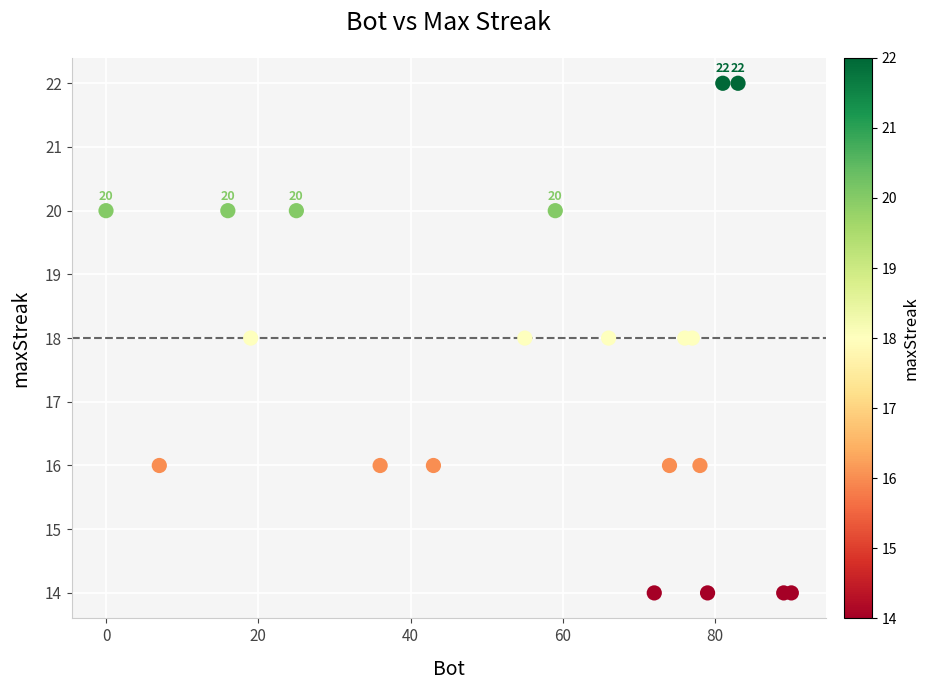

What is the range of X values (max minus min)?

90